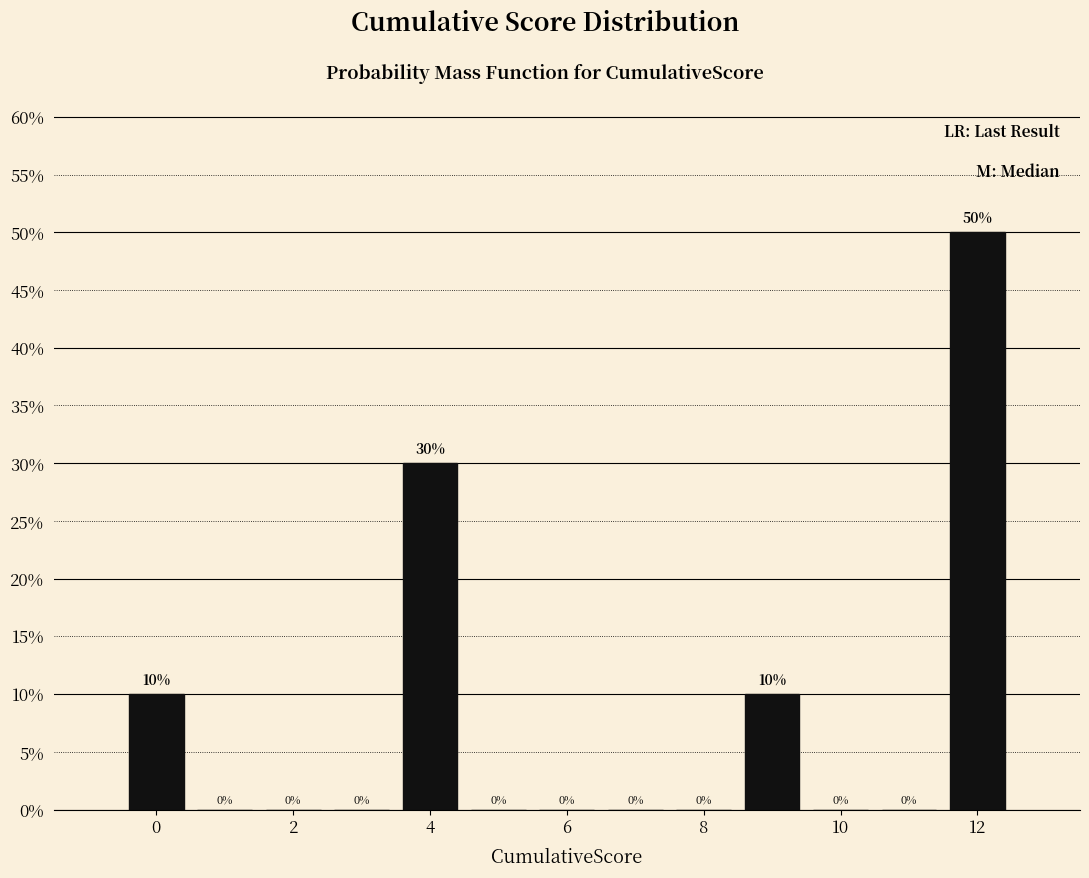

Over which range of the x-axis is the bar tallest?

11.5 to 12.5